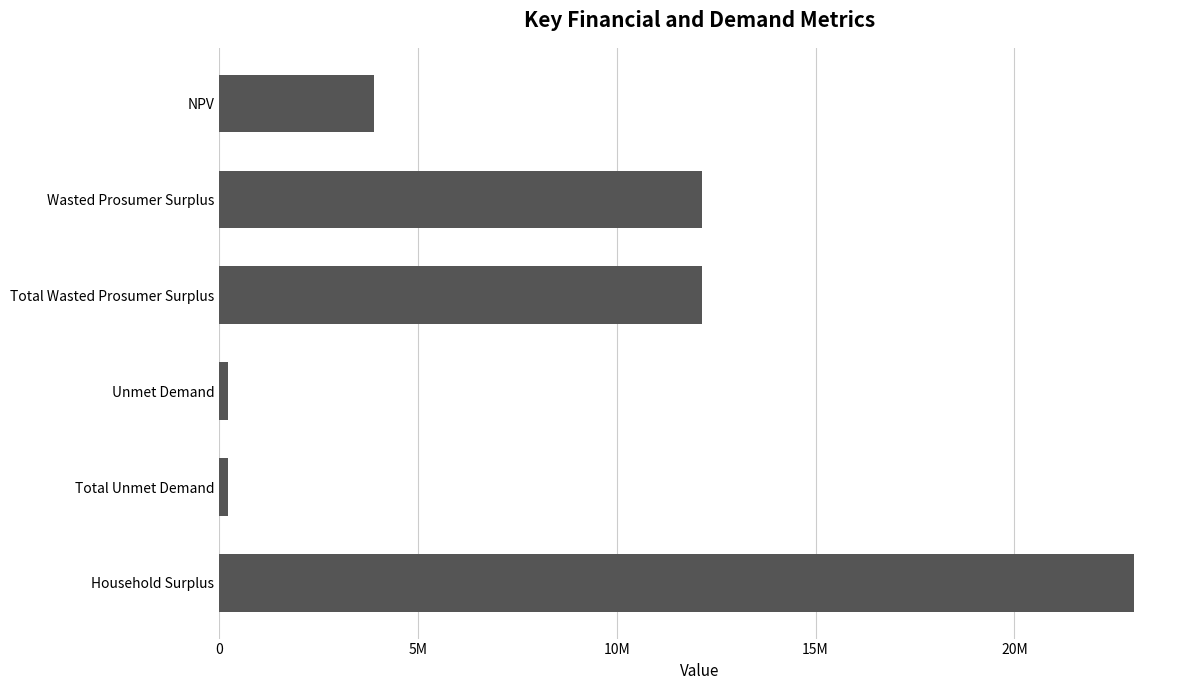

Does the chart contain any negative values?

No